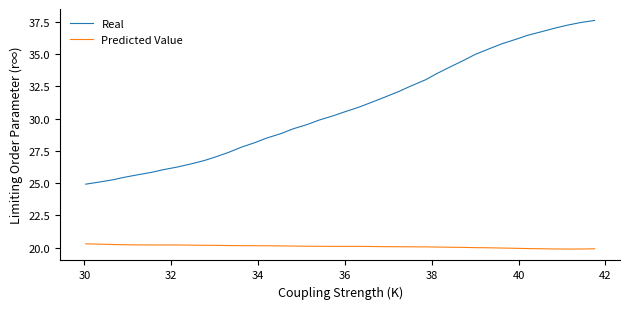

What is the difference between the maximum and minimum values in the Predicted Value series?

0.4